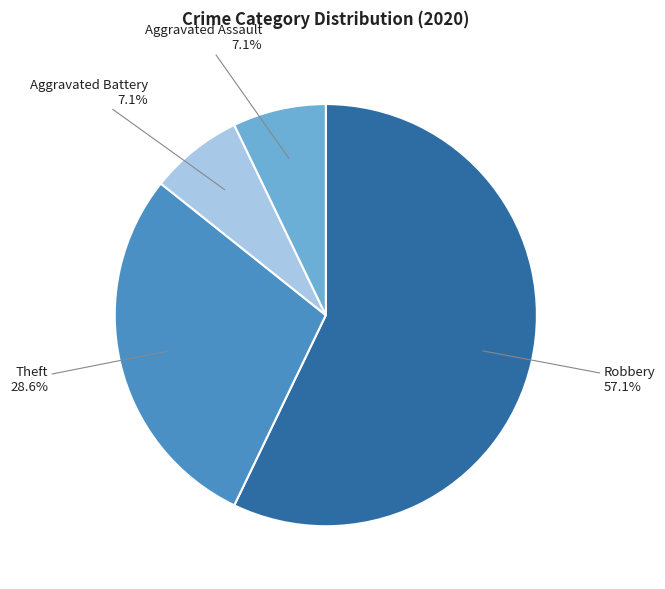

Is there a majority slice in this chart?

Yes